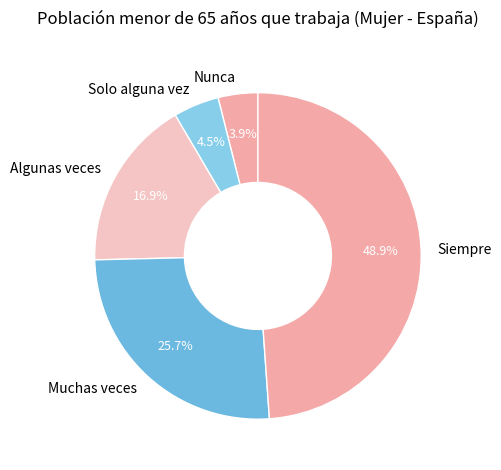

Which slice is the largest?

Siempre